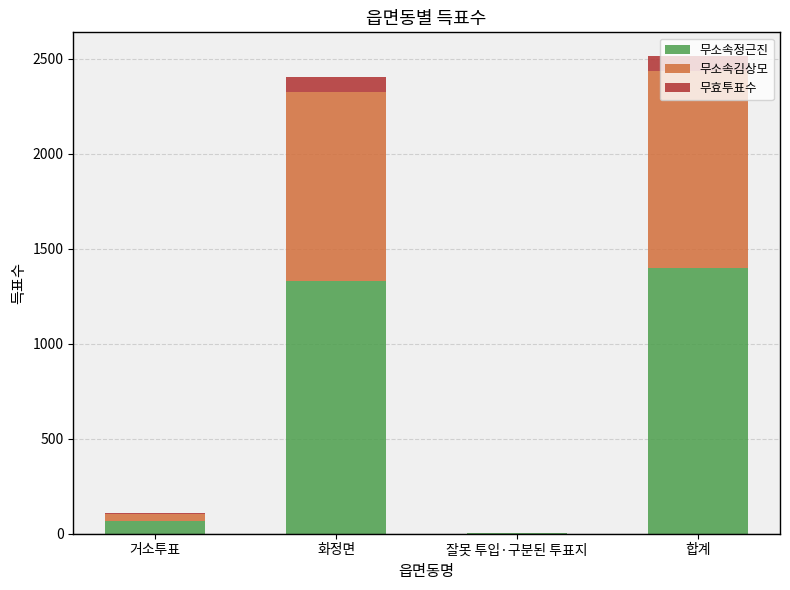

Read the 무소속정근진 value at 화정면.

1331